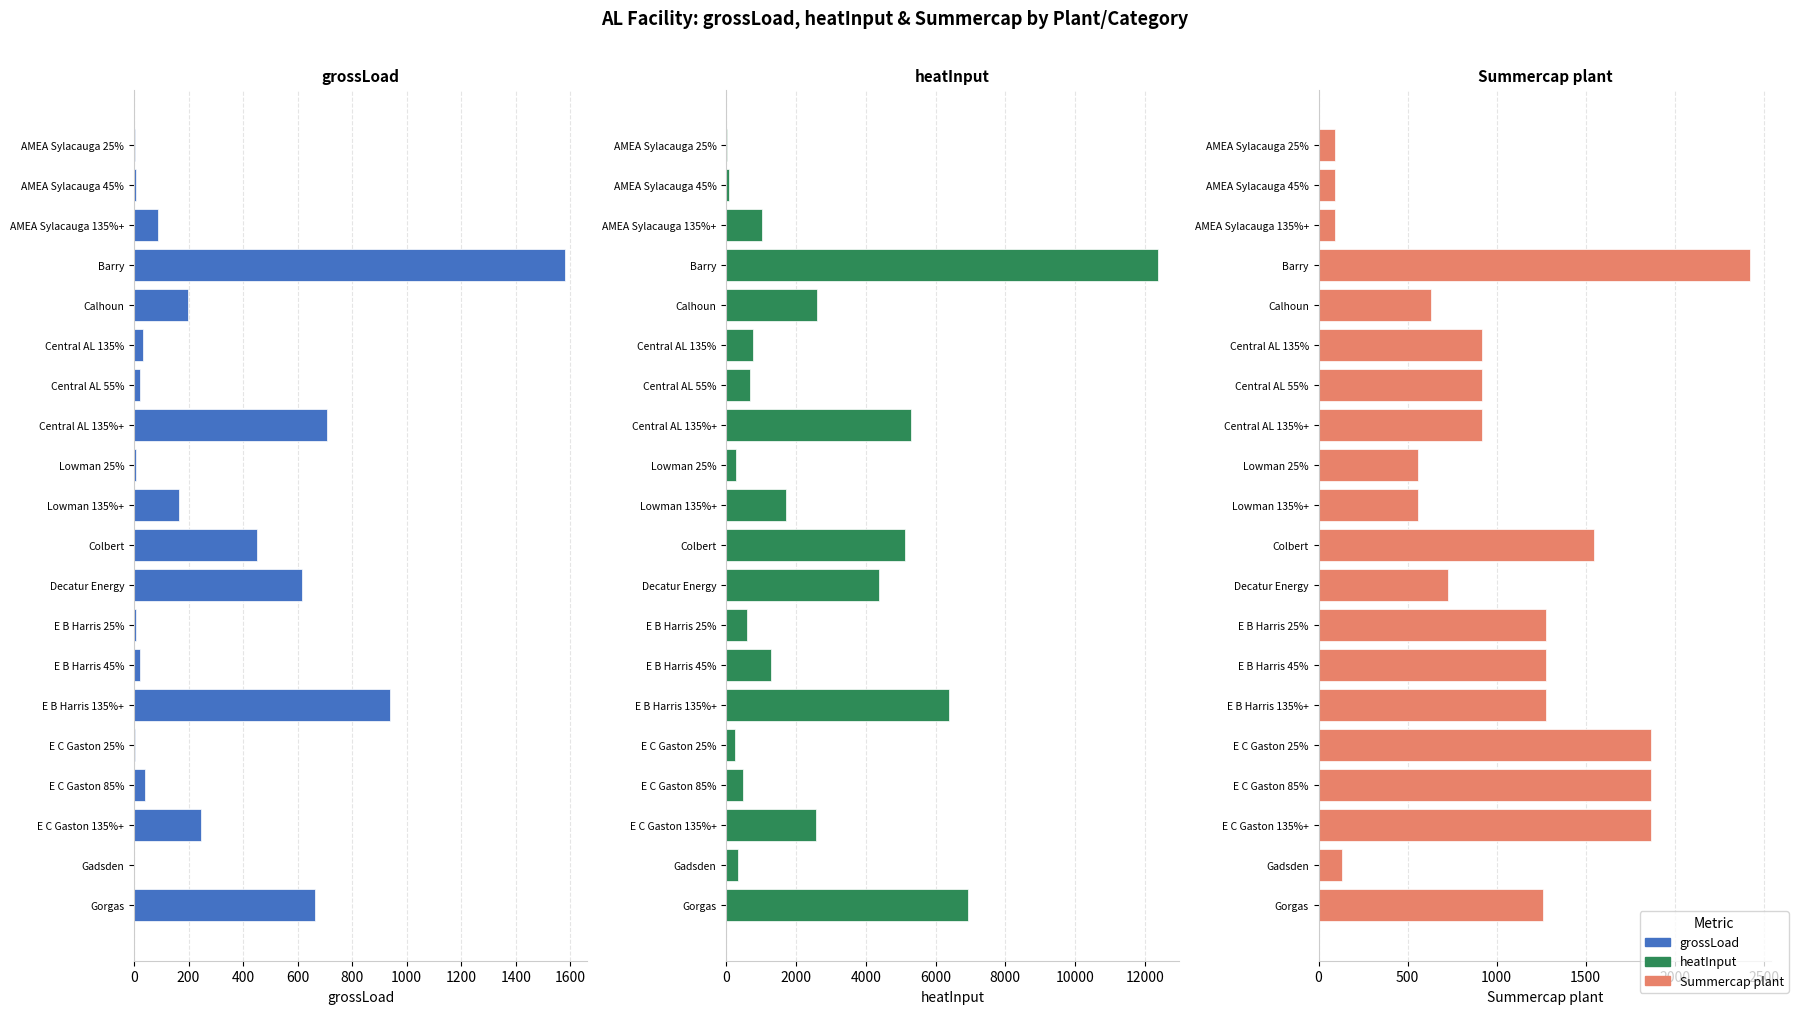

How many values in the heatInput series exceed 1271?

10